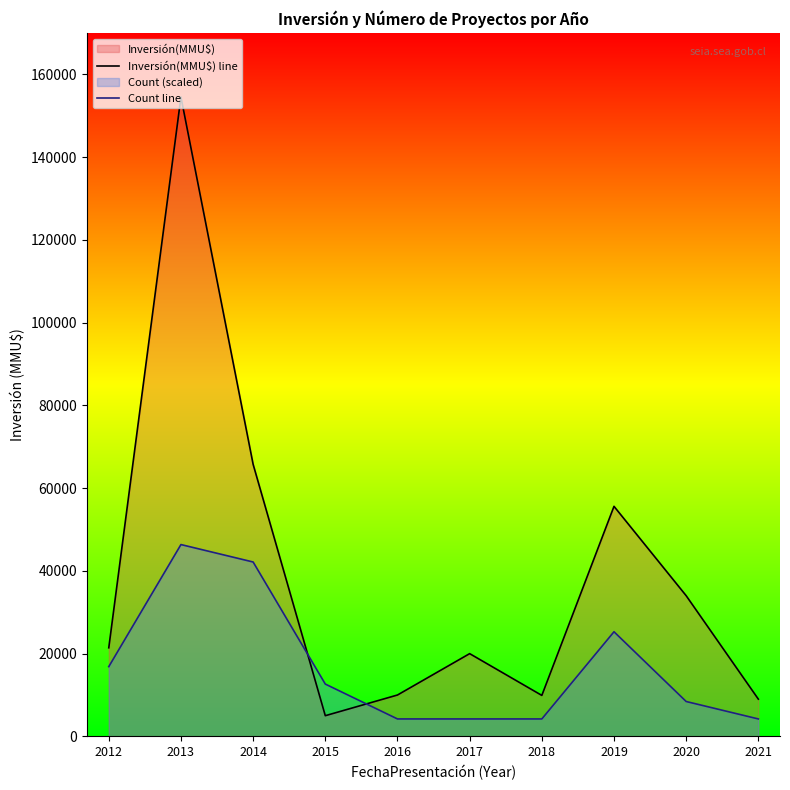

Is it true that Count line equals 79512 at 2013?

False